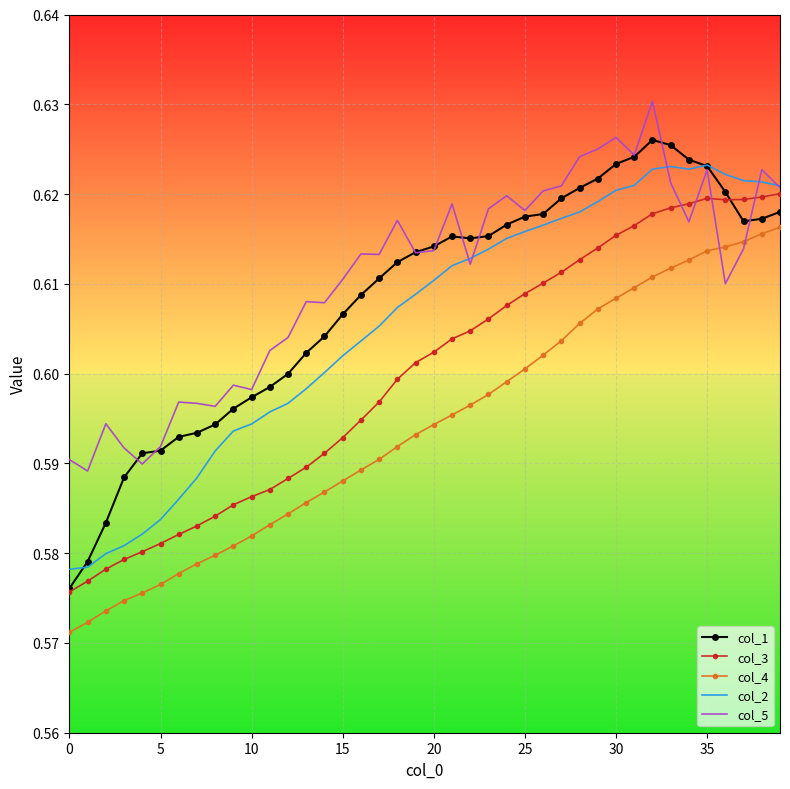

True or false: col_4 and col_2 intersect in this chart.

False